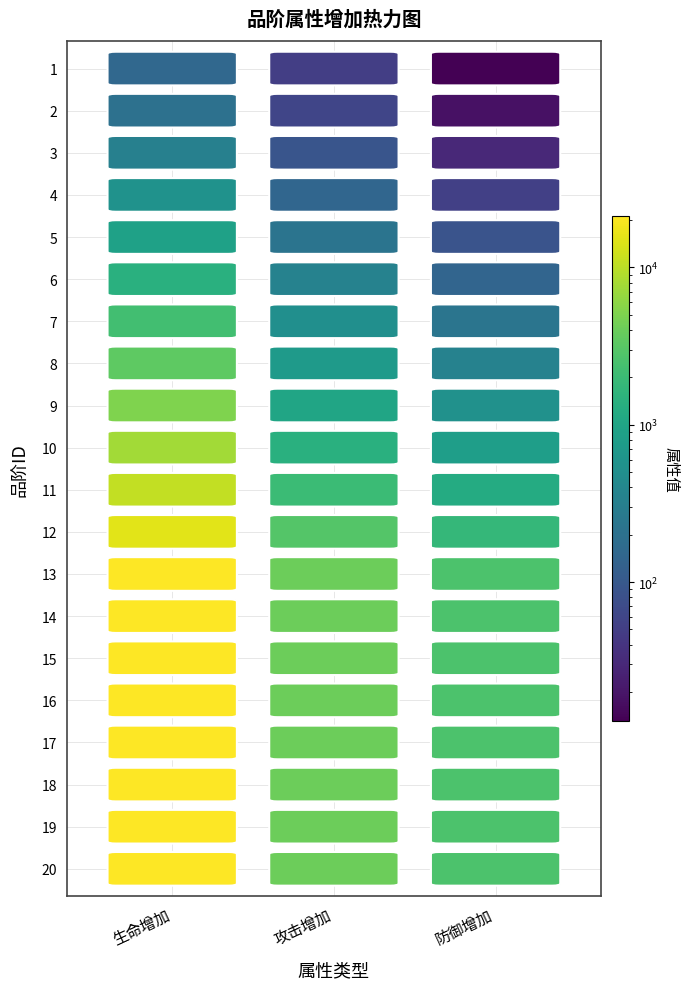

Reading right to left, list all the values displayed in this chart.

1: 13	50	152
2: 18	60	197
3: 30	91	319
4: 53	147	554
5: 88	225	907
6: 143	336	1437
7: 230	503	2278
8: 345	704	3367
9: 526	1006	5062
10: 793	1429	7548
11: 1183	2012	10631
12: 1799	2898	15309
13: 2630	4025	21262
14: 2630	4025	21262
15: 2630	4025	21262
16: 2630	4025	21262
17: 2630	4025	21262
18: 2630	4025	21262
19: 2630	4025	21262
20: 2630	4025	21262